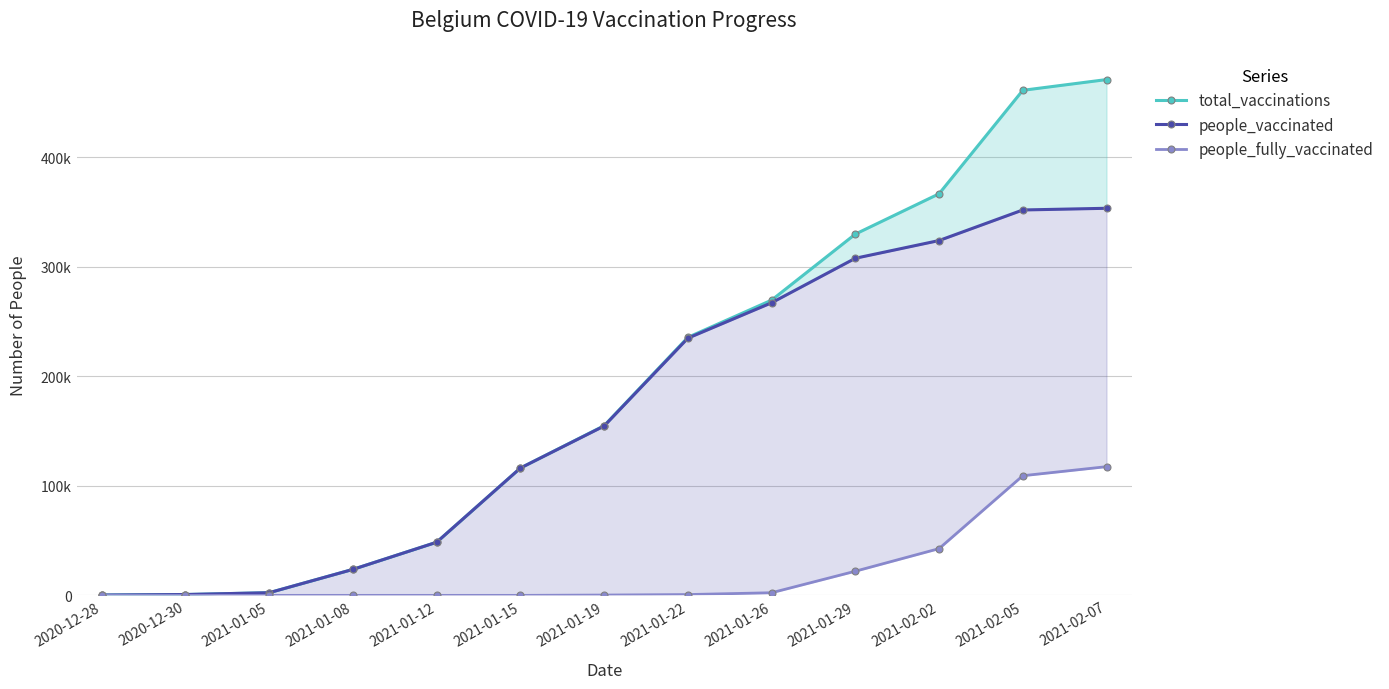

The total_vaccinations series shows 465 at 2020-12-30. True or false?

False